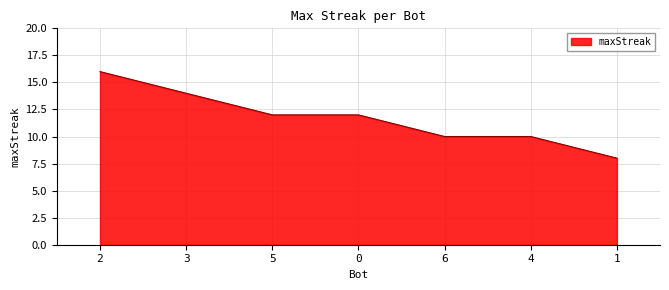

At which label does the data first exceed 12?

2